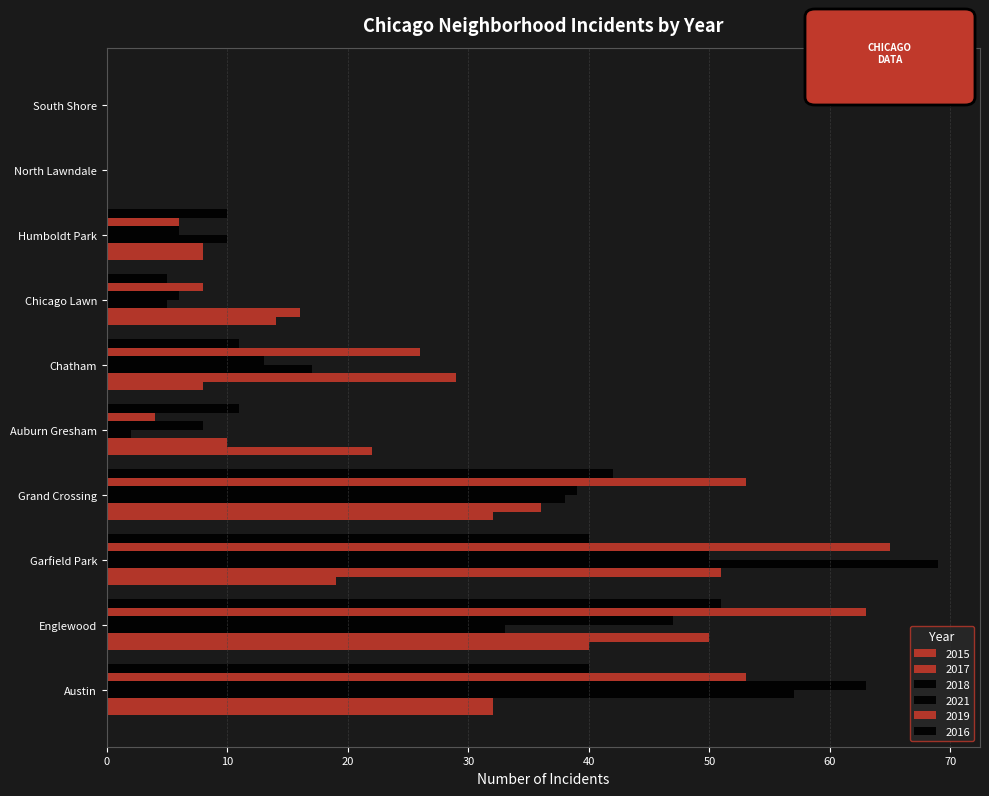

Reading right to left, what are all the values shown in this chart?

2015: 0	0	8	14	8	22	32	19	40	32
2017: 0	0	8	16	29	10	36	51	50	32
2018: 0	0	10	5	17	2	38	69	33	57
2021: 0	0	6	6	13	8	39	50	47	63
2019: 0	0	6	8	26	4	53	65	63	53
2016: 0	0	10	5	11	11	42	40	51	40